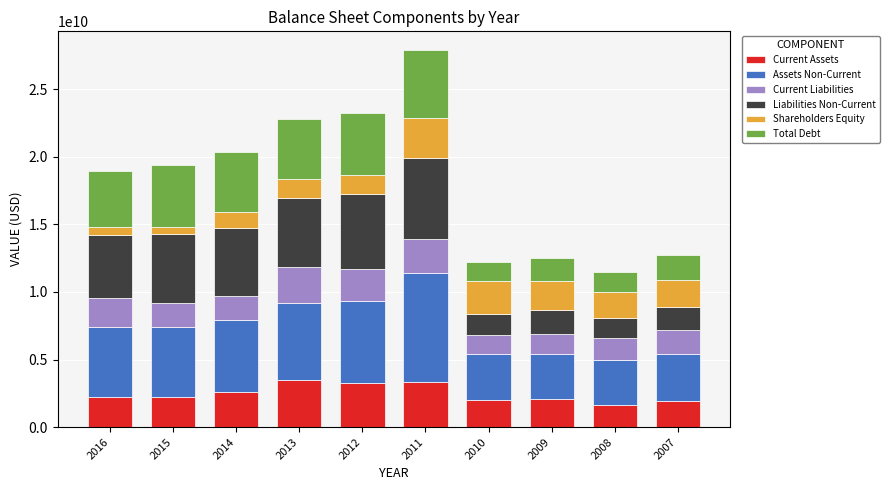

What is the total value across all series at 2016?

18941000000